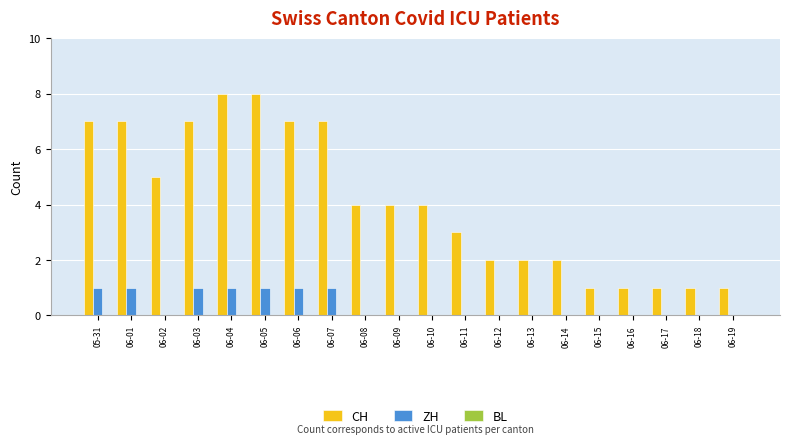

What is the spread (max minus min) of values at 06-11?

3